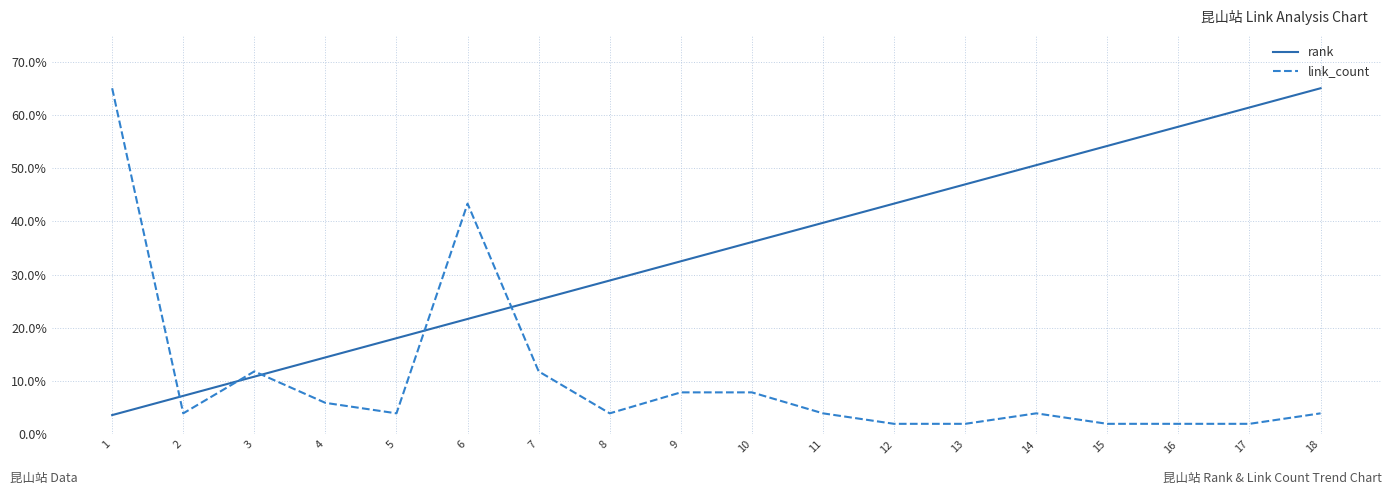

Is this an area chart (filled region under the line)?

No